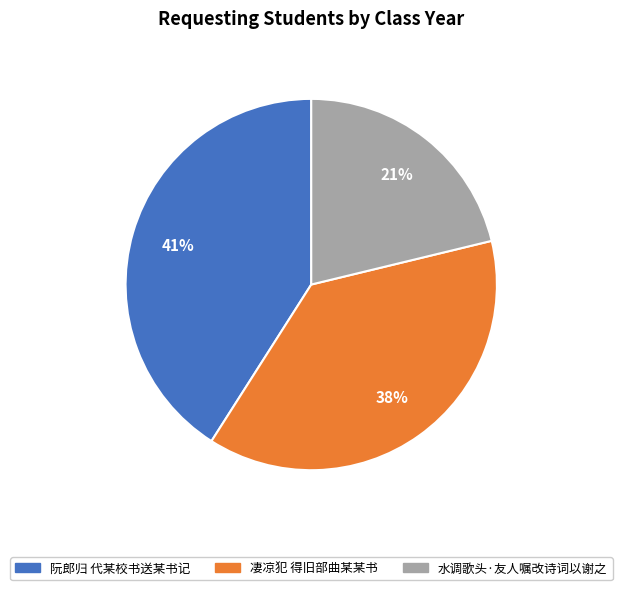

To the nearest percent, what is the average slice percentage?

33%